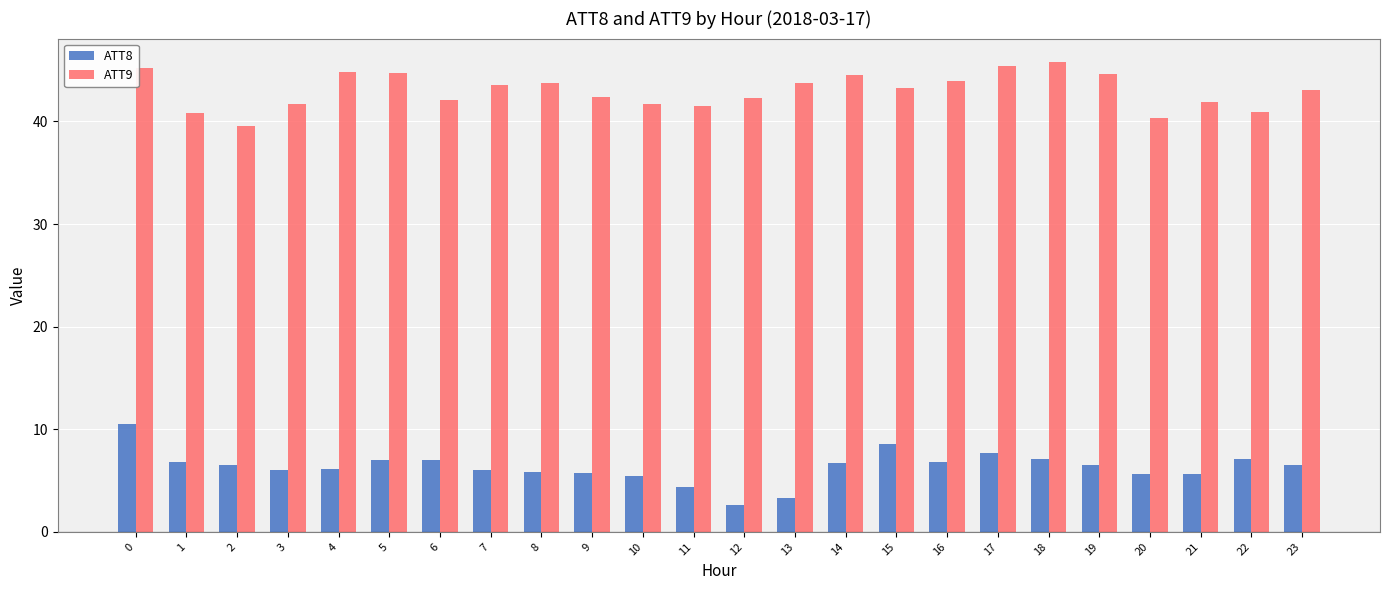

How many categories are shown in the chart?

24